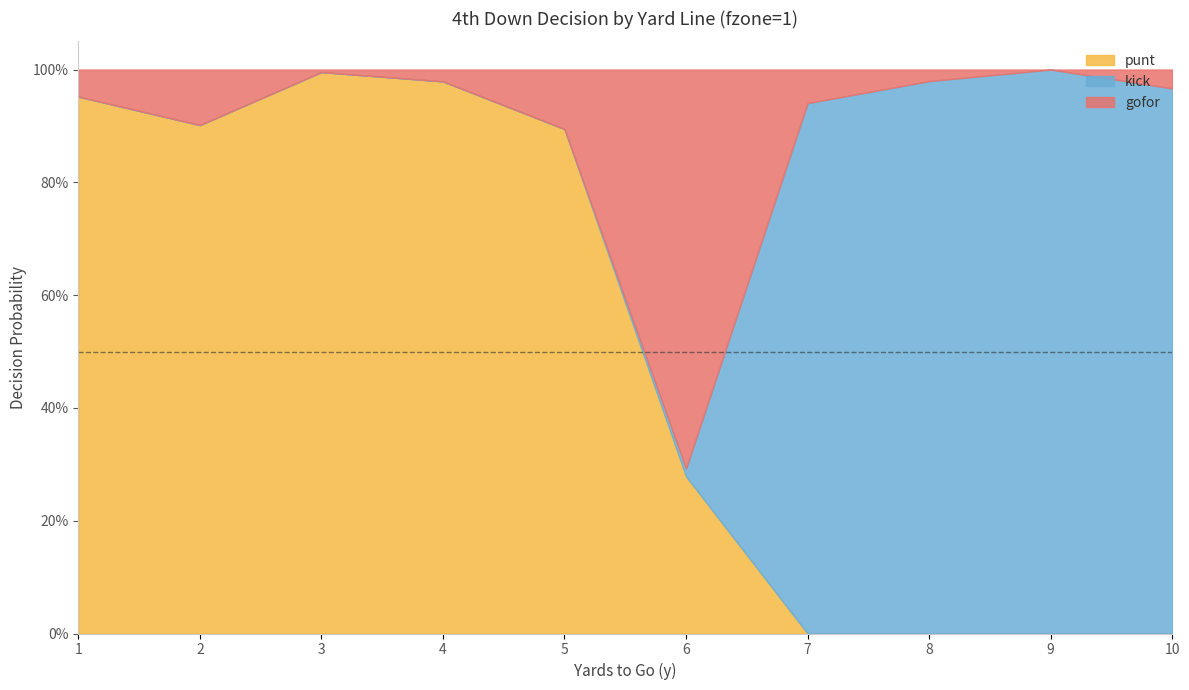

List the series in order of their peak value, lowest first.

gofor, punt, kick